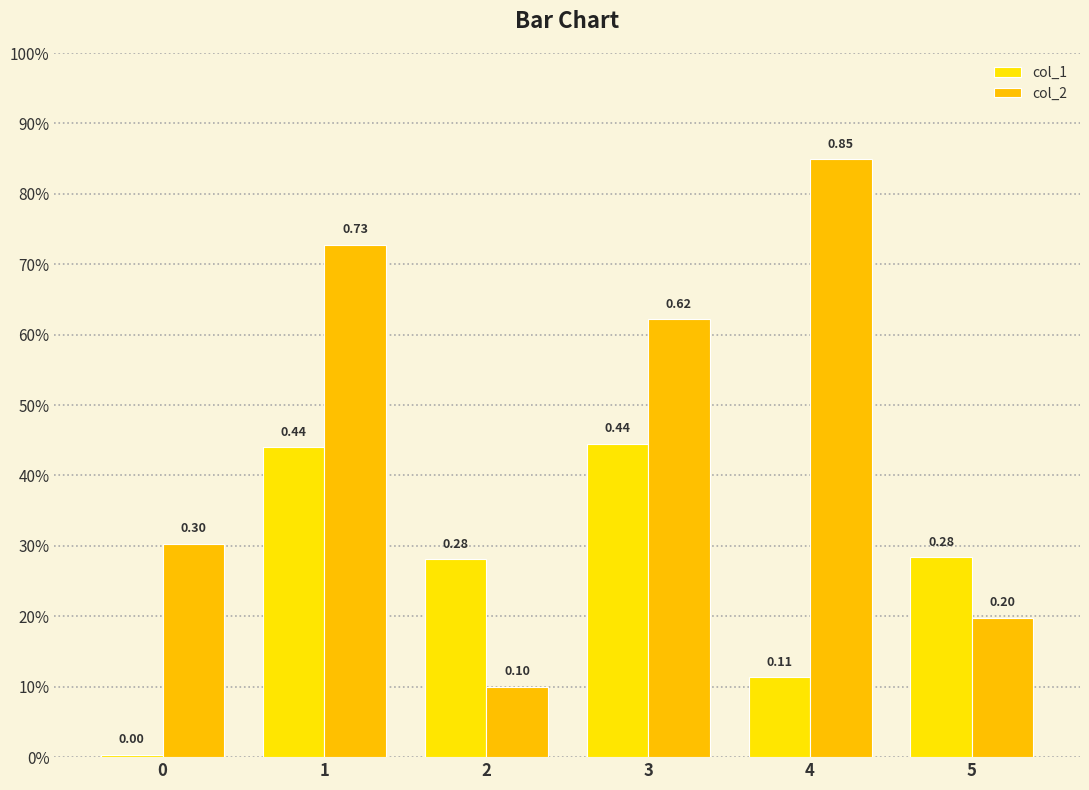

Between 5 and 3, which is larger?

3